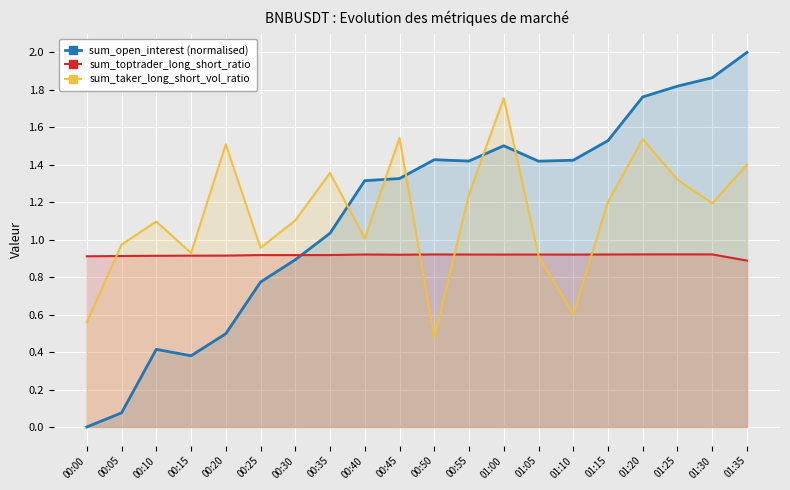

What is the sum of the sum_toptrader_long_short_ratio values at 01:30 and 01:20?

1.8